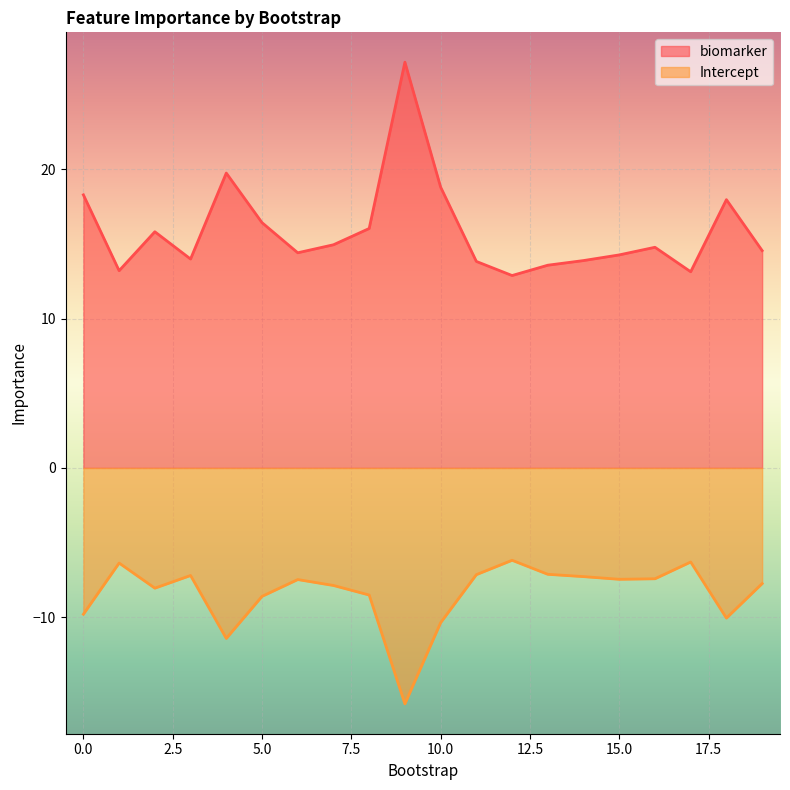

At how many categories does at least one series exceed 2?

20